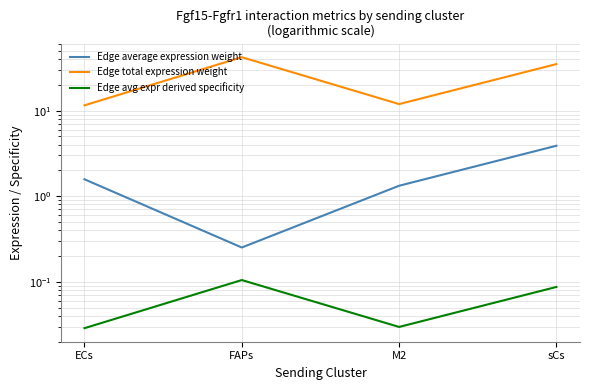

Is this an area chart (filled region under the line)?

No